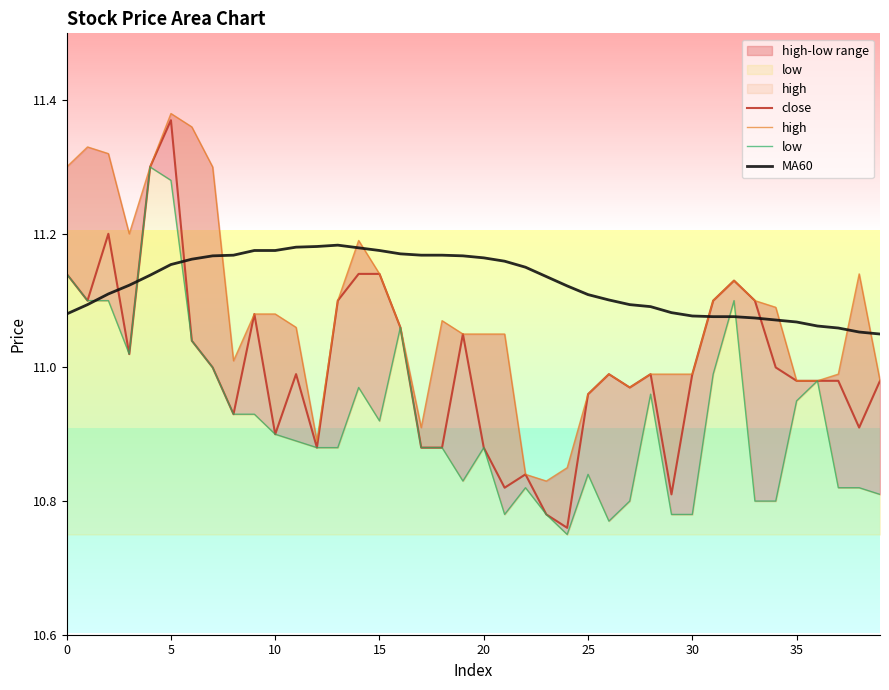

What are all the series names shown in the legend?

close, high, low, MA60